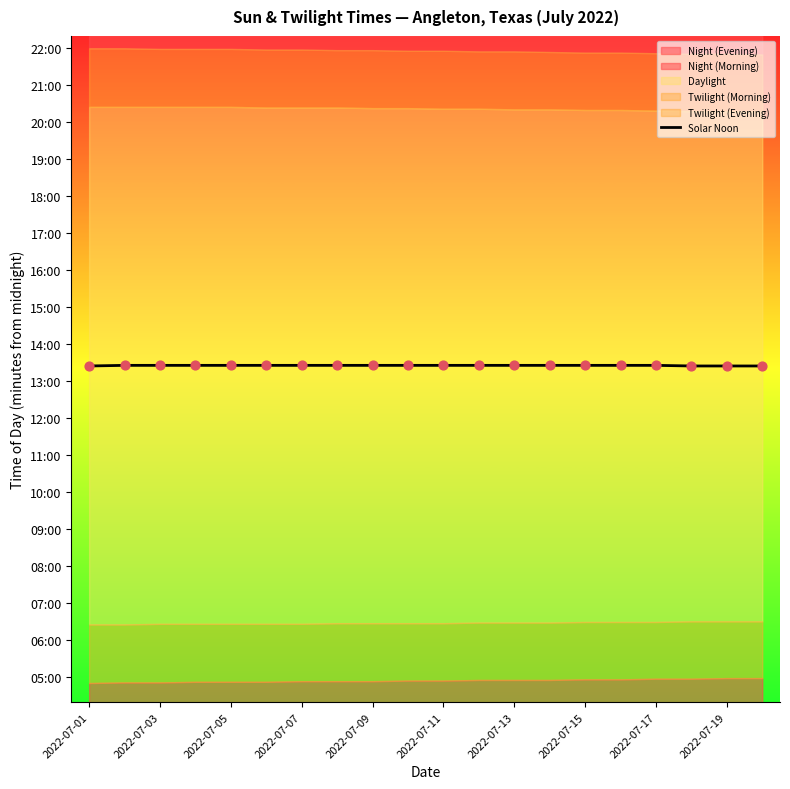

Approximately how many times larger is the value at 2022-07-01 compared to 11?

1.0